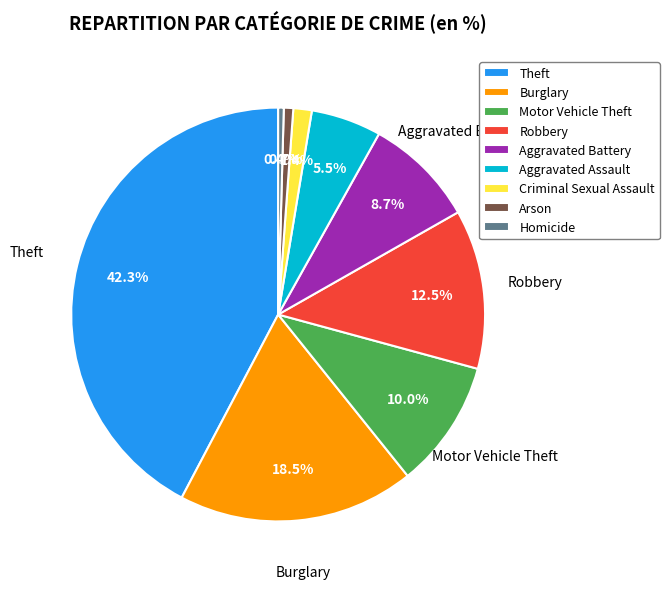

What portion of the pie excludes Arson?

99.3%